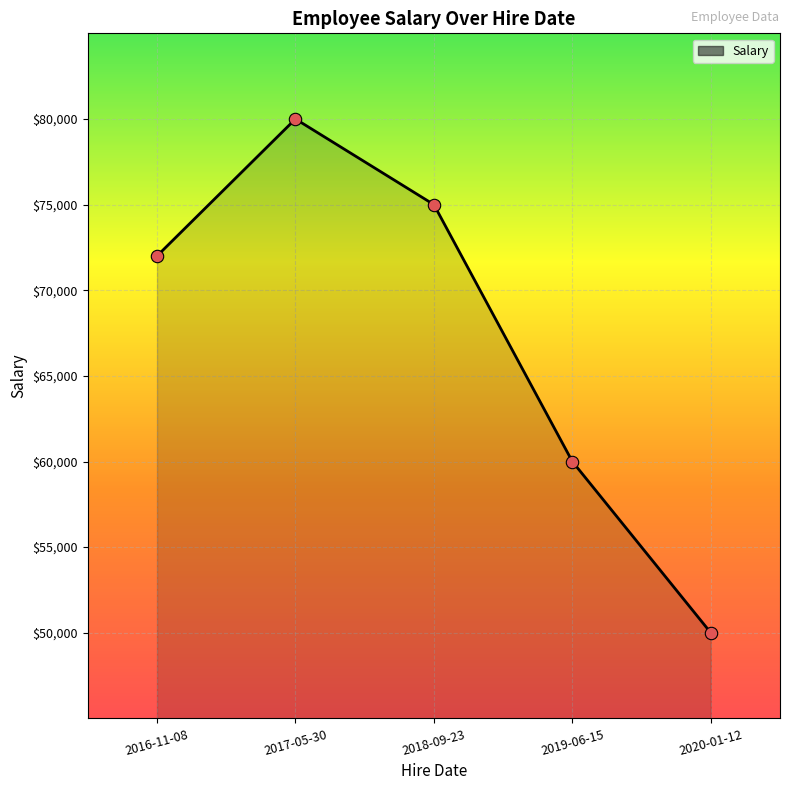

Approximately how many times larger is the value at 2016-11-08 compared to 2019-06-15?

1.2